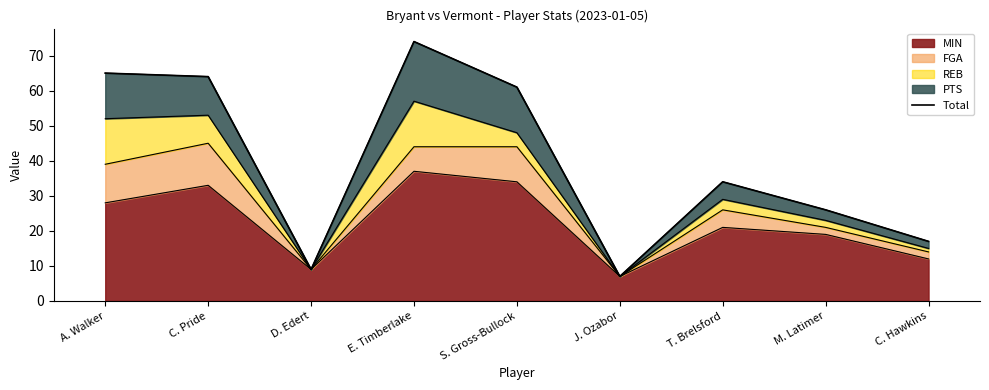

What position from the left is C. Pride?

2